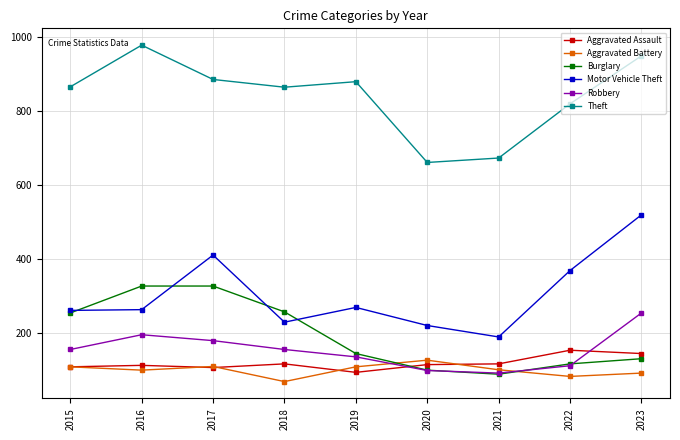

The value of Robbery at 2023 is 366. True or false?

False